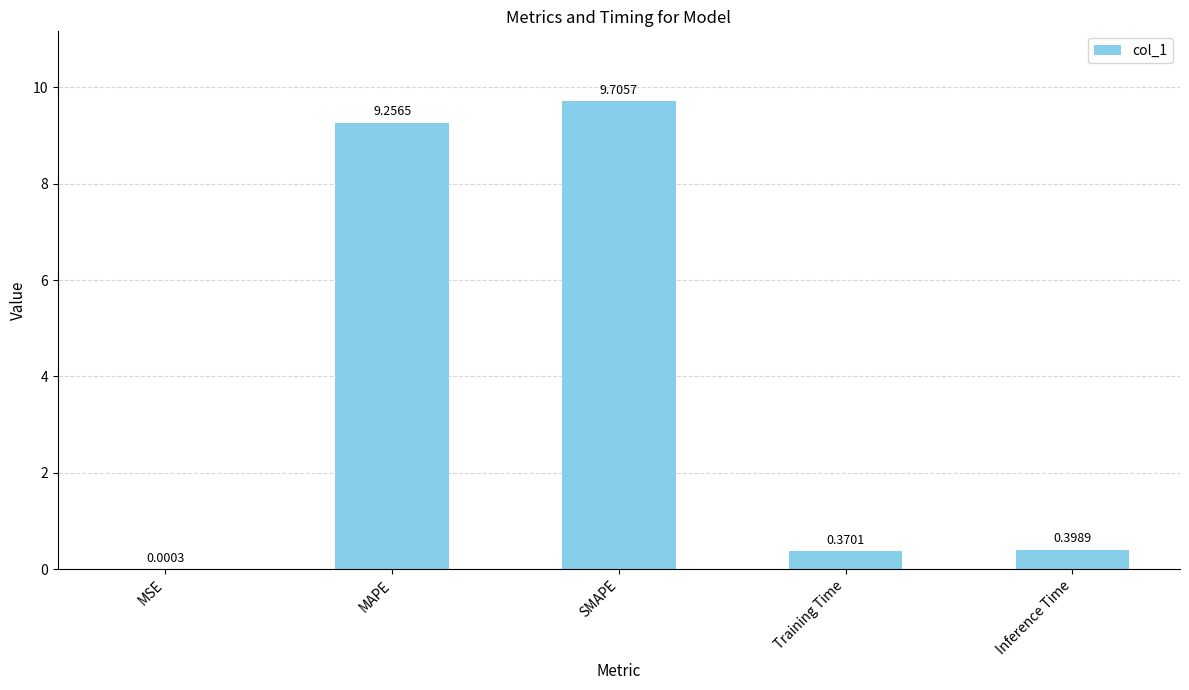

What is the change in value from SMAPE to Inference Time?

-9.3